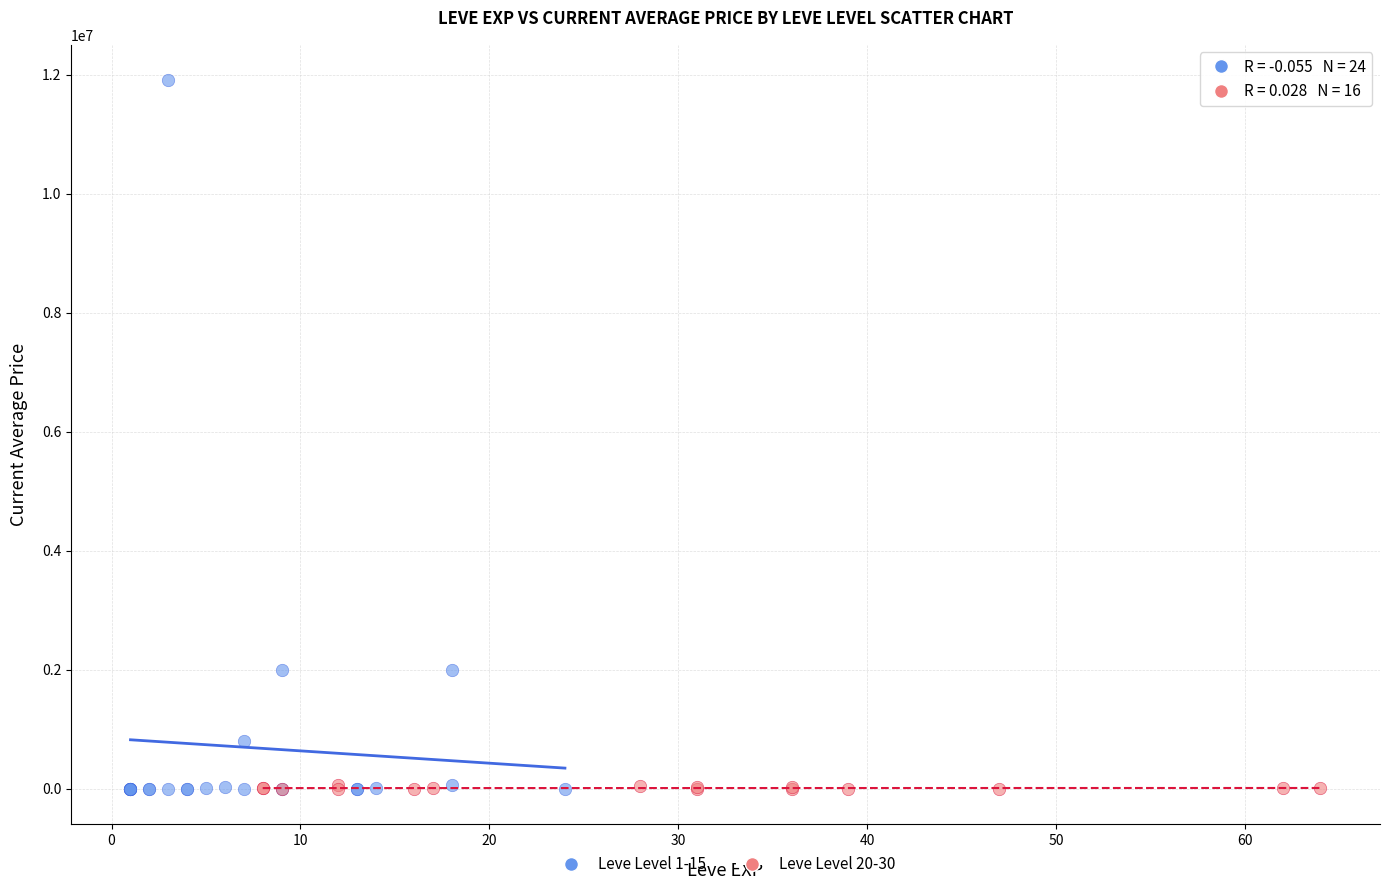

Which series reaches the maximum Y coordinate?

Leve Level 1-15